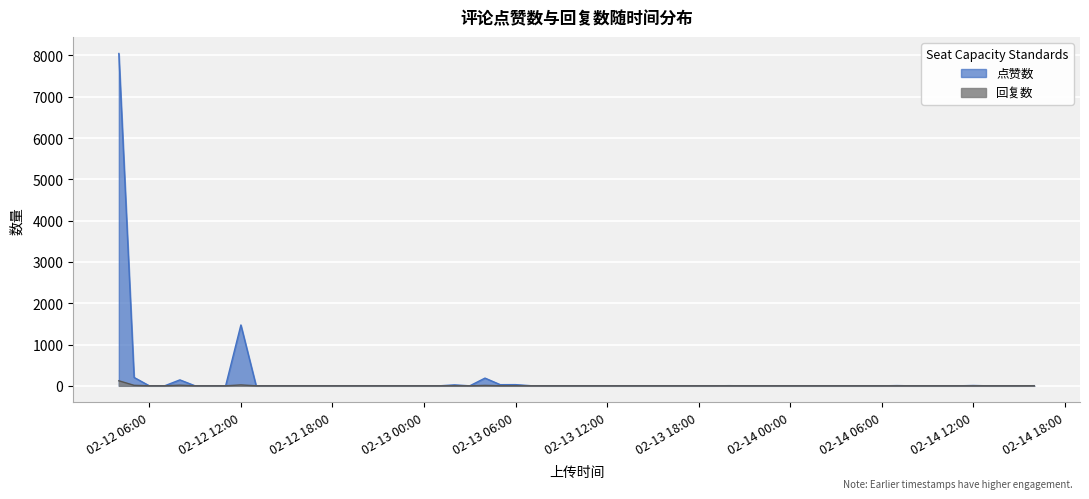

What is the sum of the 点赞数 values at 14 and 22?

216